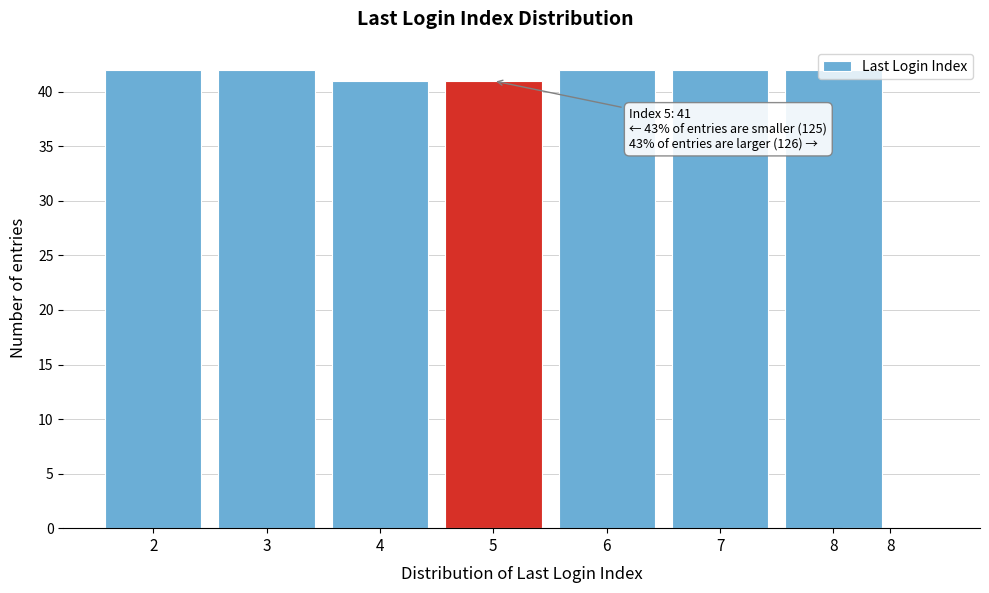

Are the bars horizontal?

No